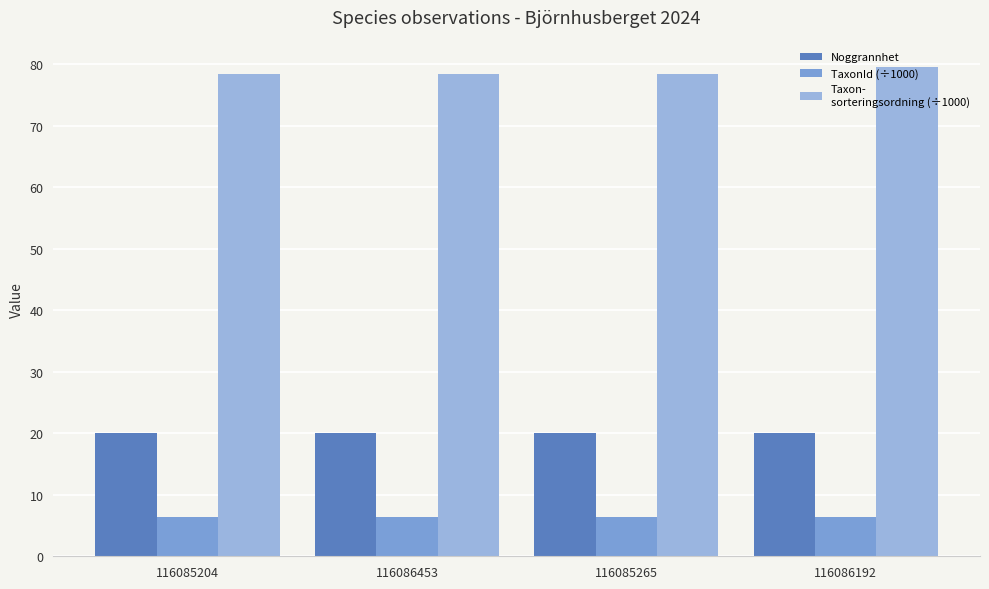

True or false: Noggrannhet has a value of 8.8 at 116085265.

False